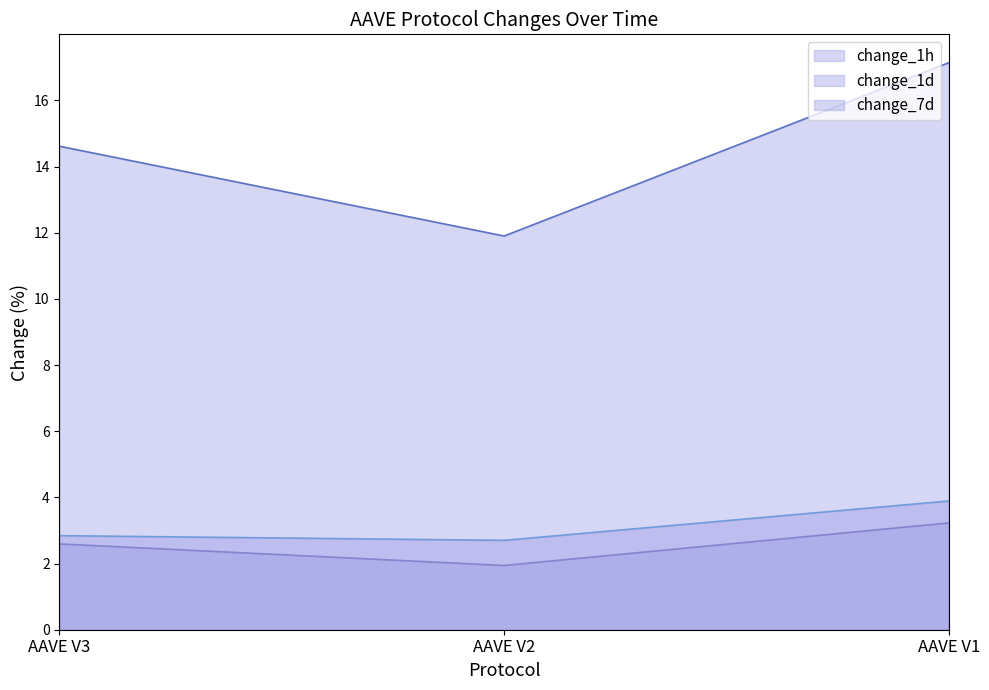

At AAVE V3, list the series in order from smallest to largest.

change_1h, change_1d, change_7d